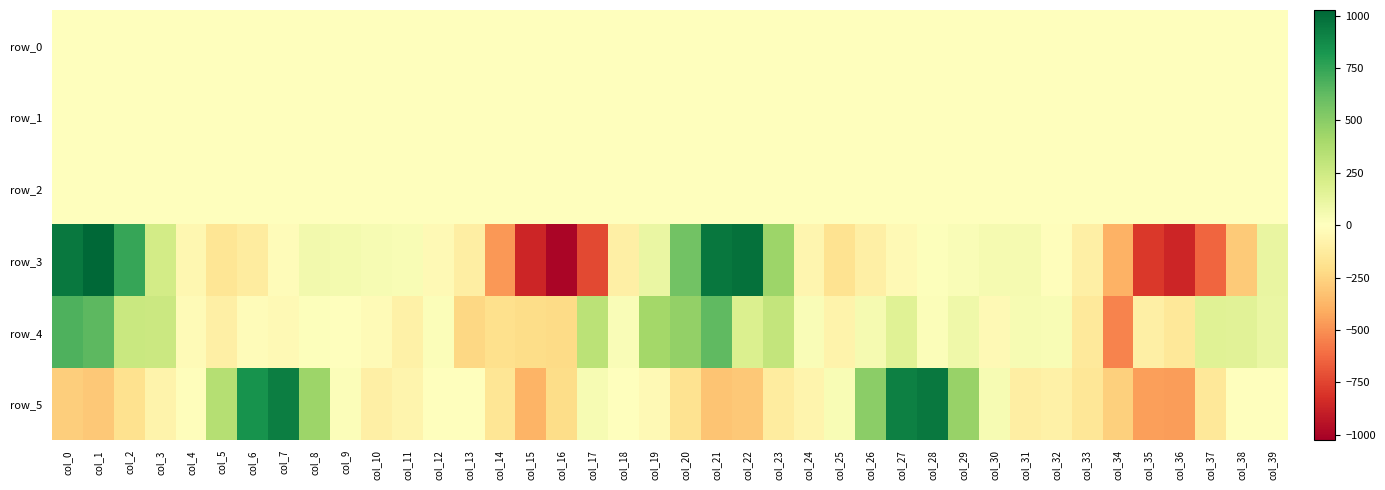

List the series in order of their peak value, lowest first.

row_1, row_0, row_2, row_4, row_5, row_3